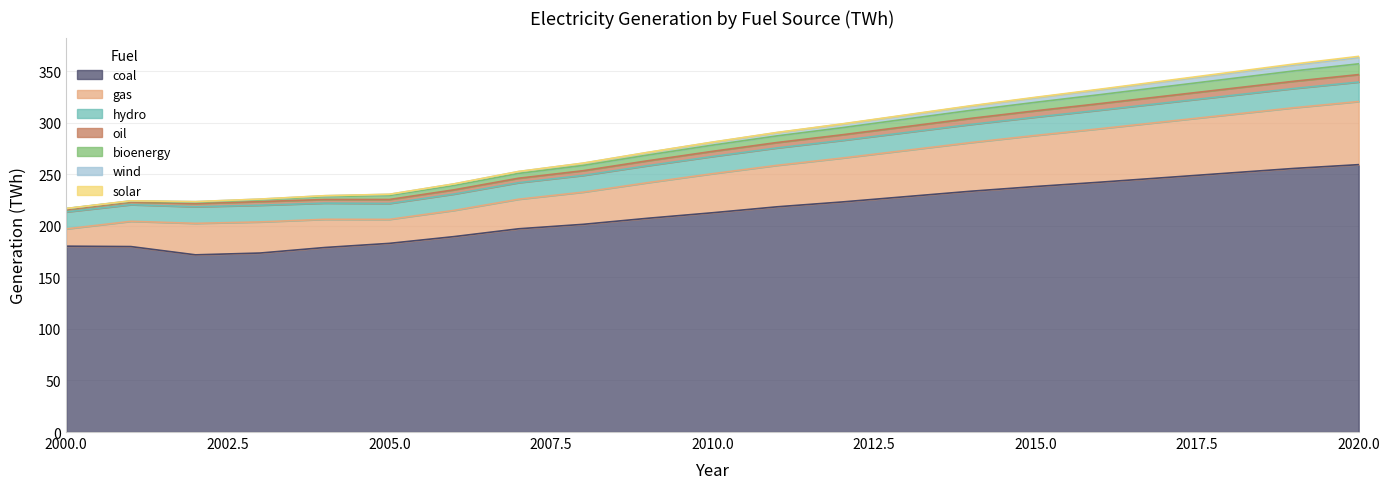

How many data points does each series have?

21